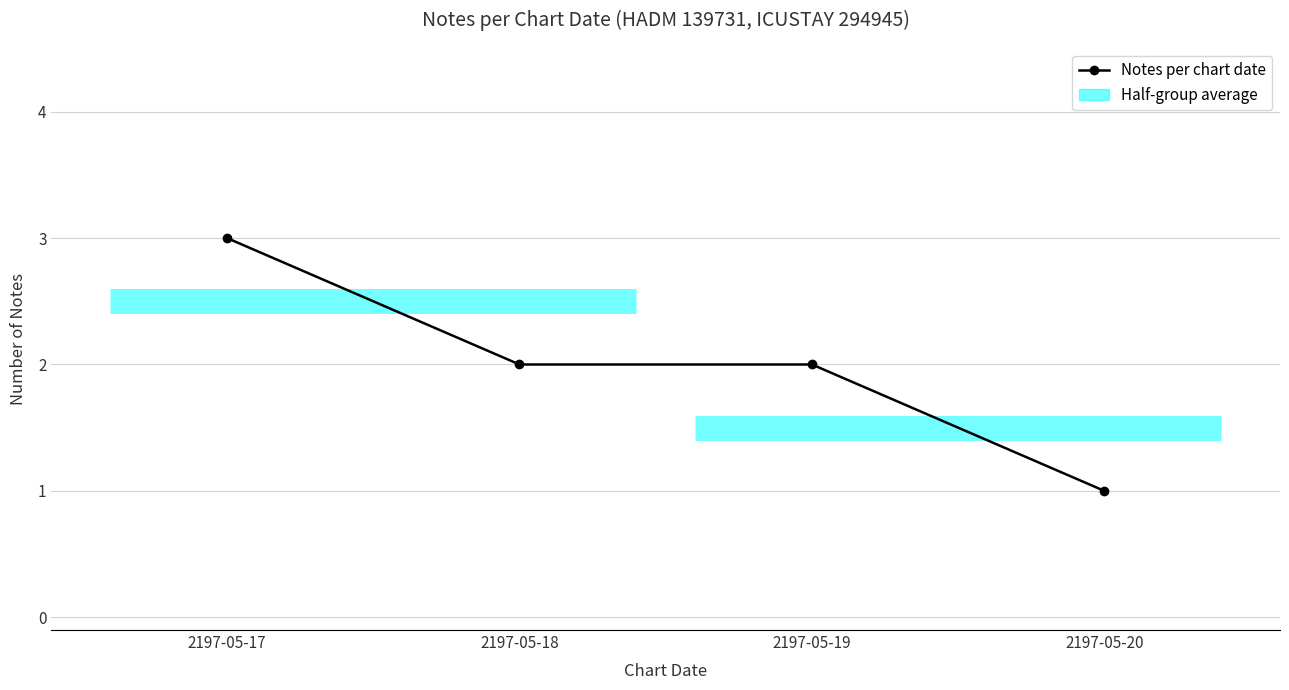

How many values are between 2 and 3?

3